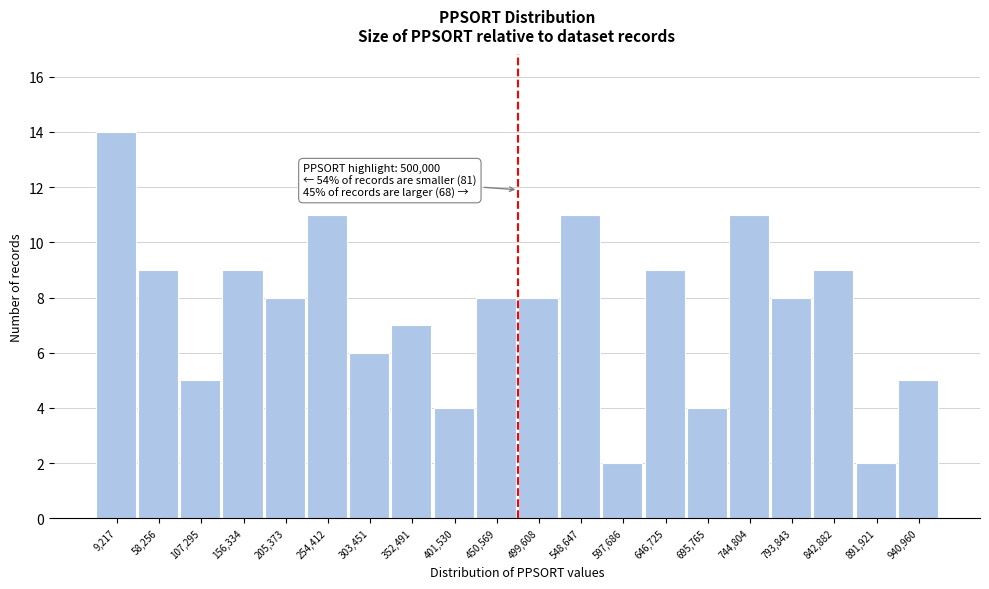

Reading left to right, extract all data points from this chart.

9,217=14	58,256=9	107,295=5	156,334=9	205,373=8	254,412=11	303,451=6	352,491=7	401,530=4	450,569=8	499,608=8	548,647=11	597,686=2	646,725=9	695,765=4	744,804=11	793,843=8	842,882=9	891,921=2	940,960=5